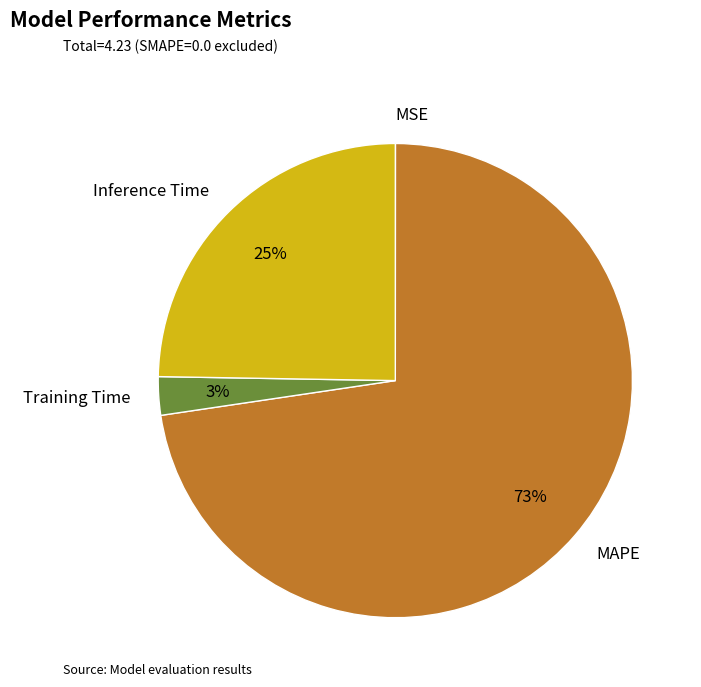

Which slice is the largest?

MAPE